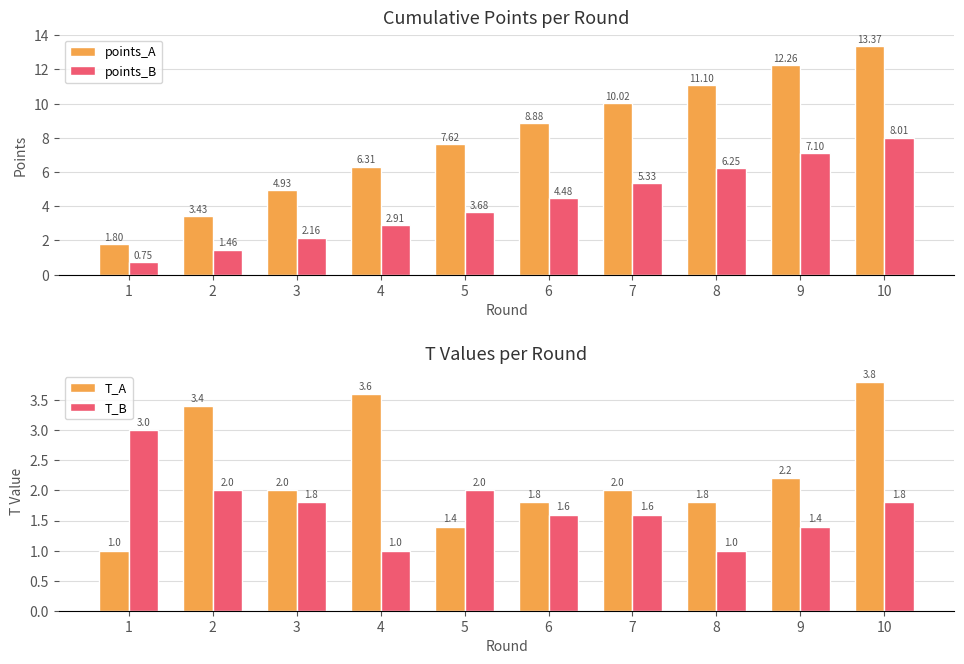

What is the average value of the points_A series?

8.0